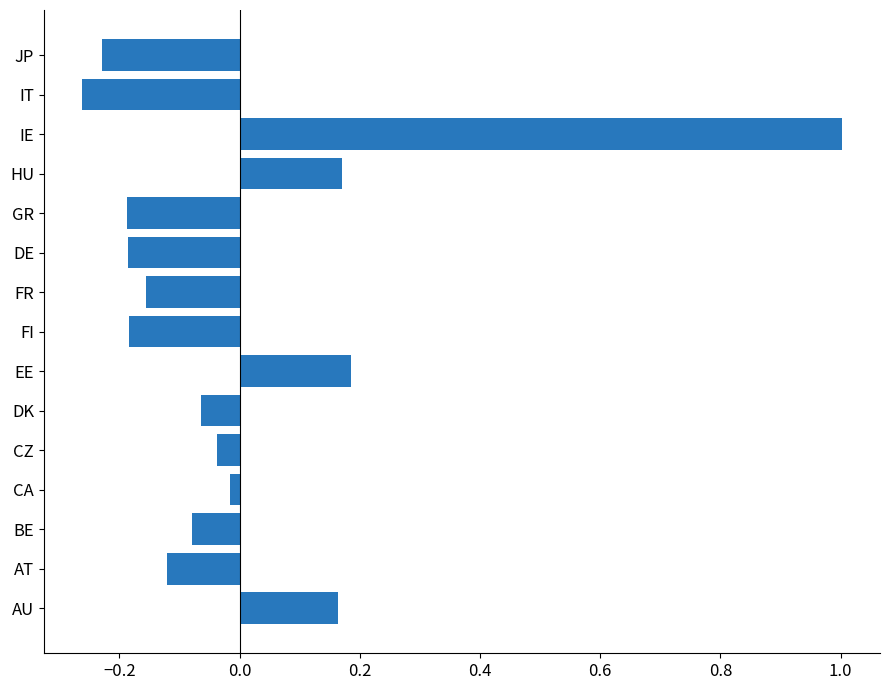

The value at CZ is -0.1. True or false?

False